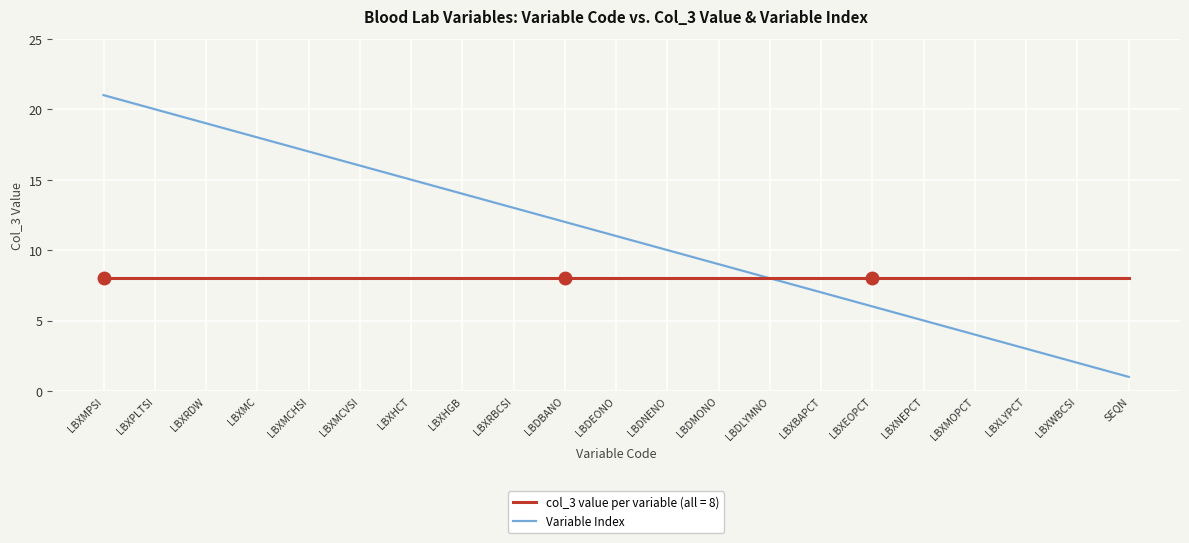

What position from the right is LBXEOPCT?

6